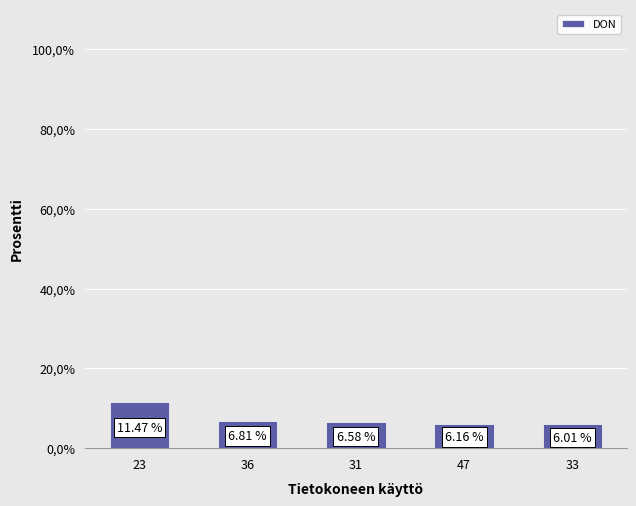

List the labels in order of value, smallest first.

33, 47, 31, 36, 23